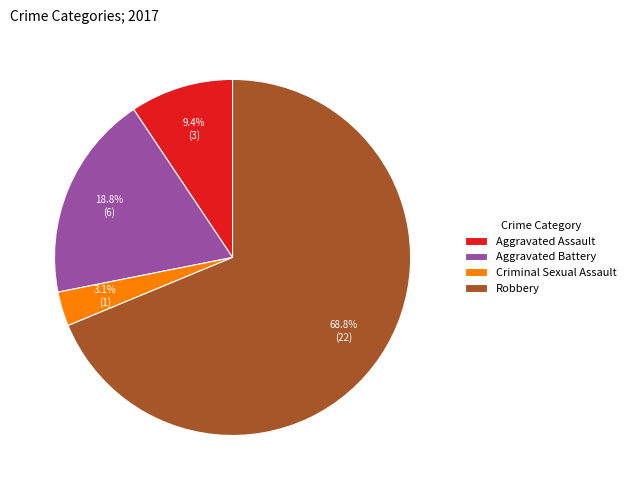

What percentage is the Aggravated Battery slice, to the nearest percent?

19%